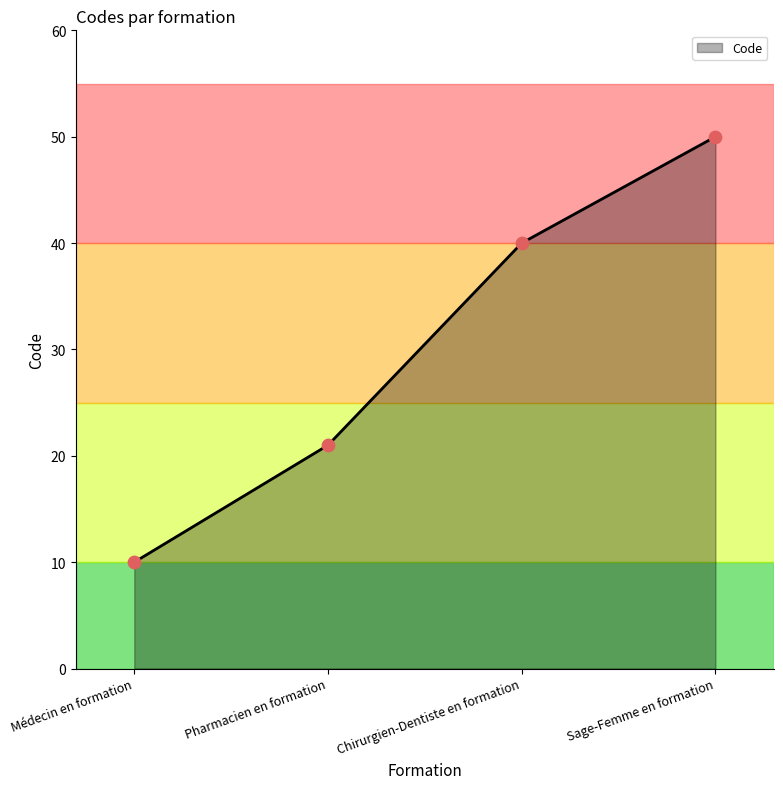

Which has a higher value, Chirurgien-Dentiste en formation or Sage-Femme en formation?

Sage-Femme en formation